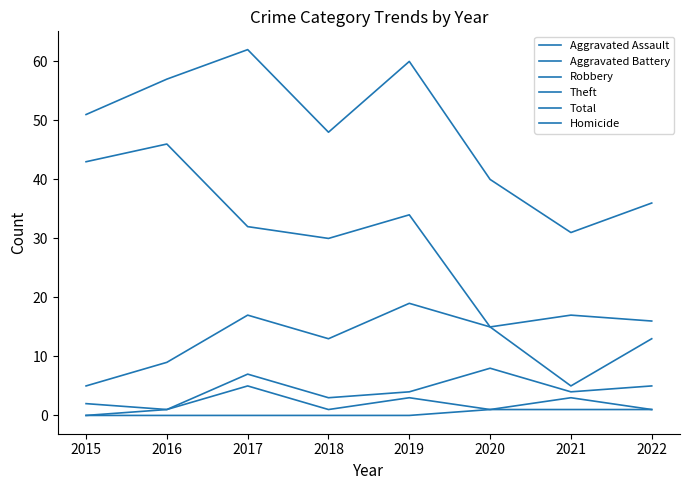

What is the difference between the Theft values at 2022 and 2021?

1